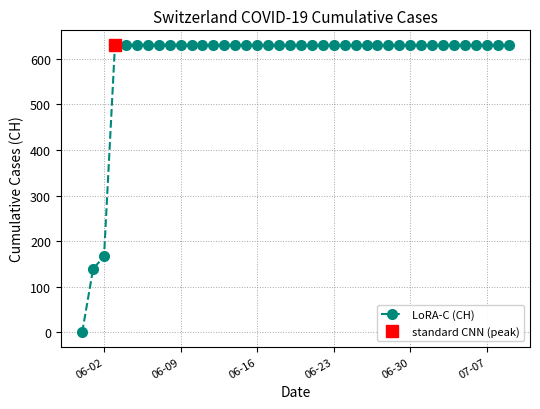

At which label is LoRA-C (CH) closest to 315?

06-02